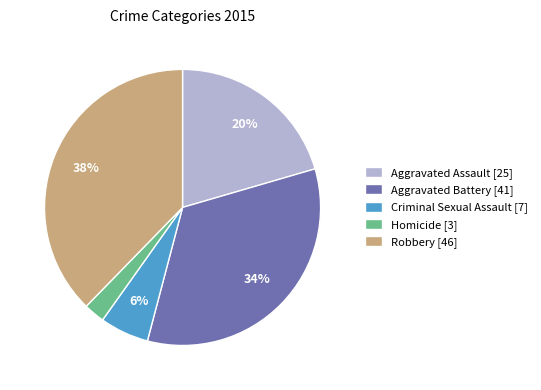

True or false: Criminal Sexual Assault accounts for 1% of the total.

False